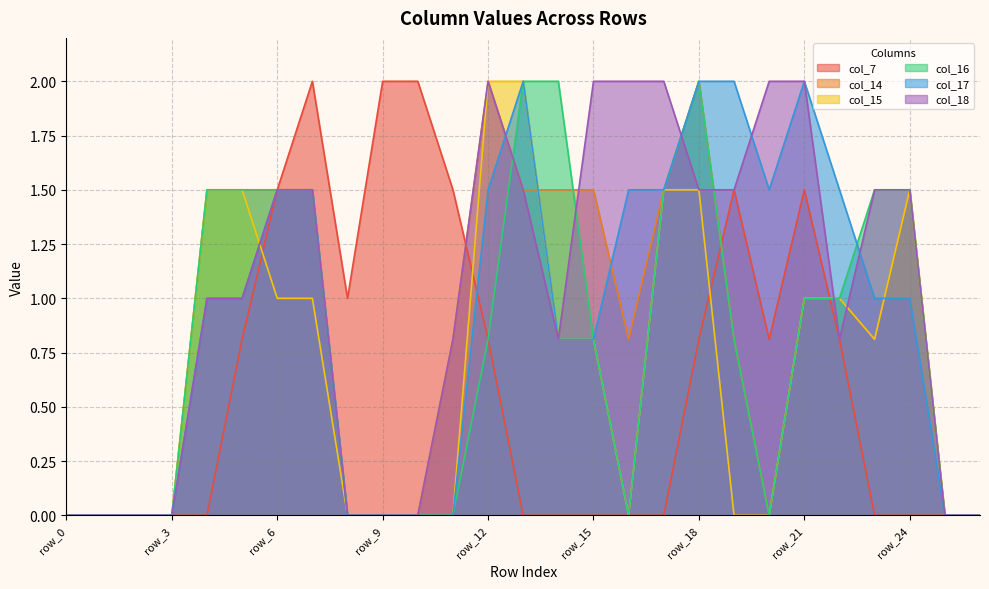

What are all the series names shown in the legend?

col_7, col_14, col_15, col_16, col_17, col_18